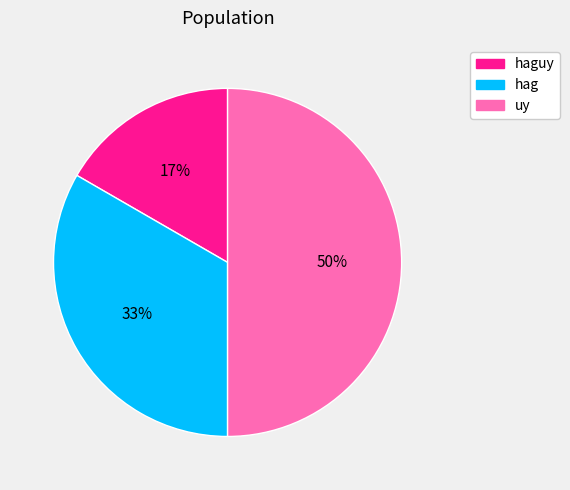

Count the number of slices in the pie.

3